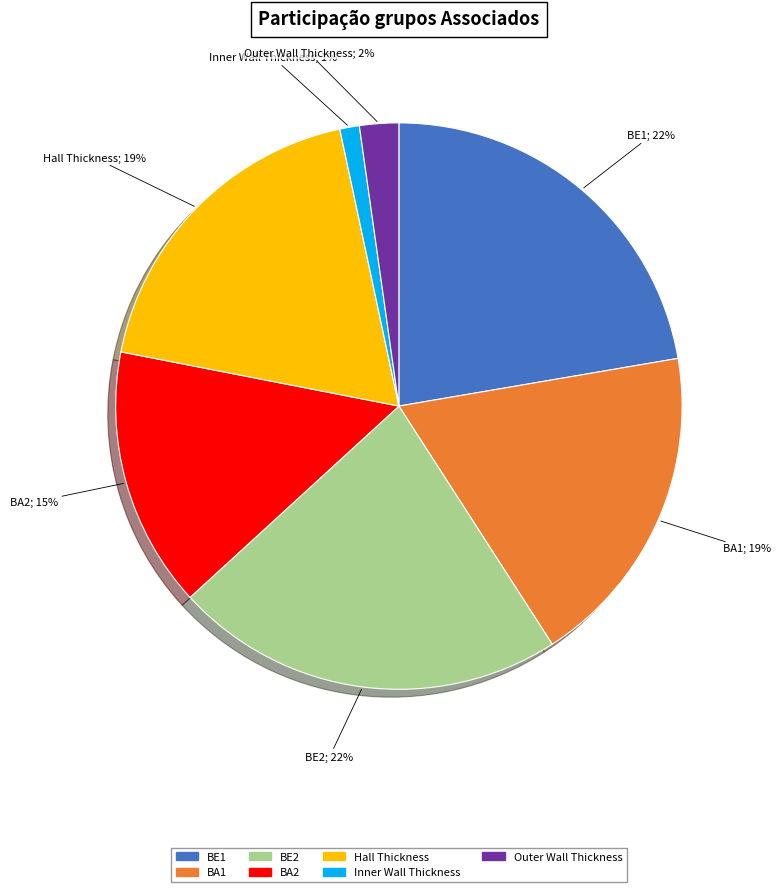

Is there a majority slice in this chart?

No